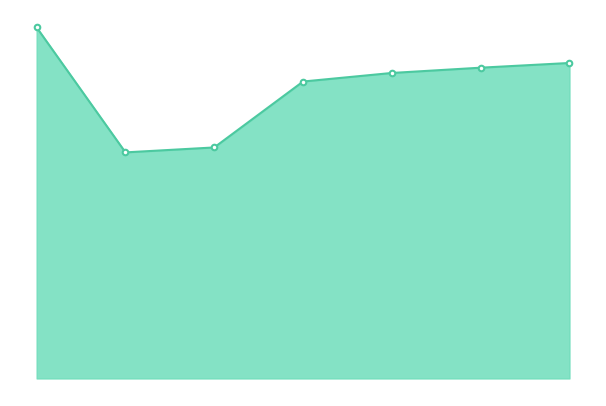

The chart shows a value of 3628 at 4. True or false?

False